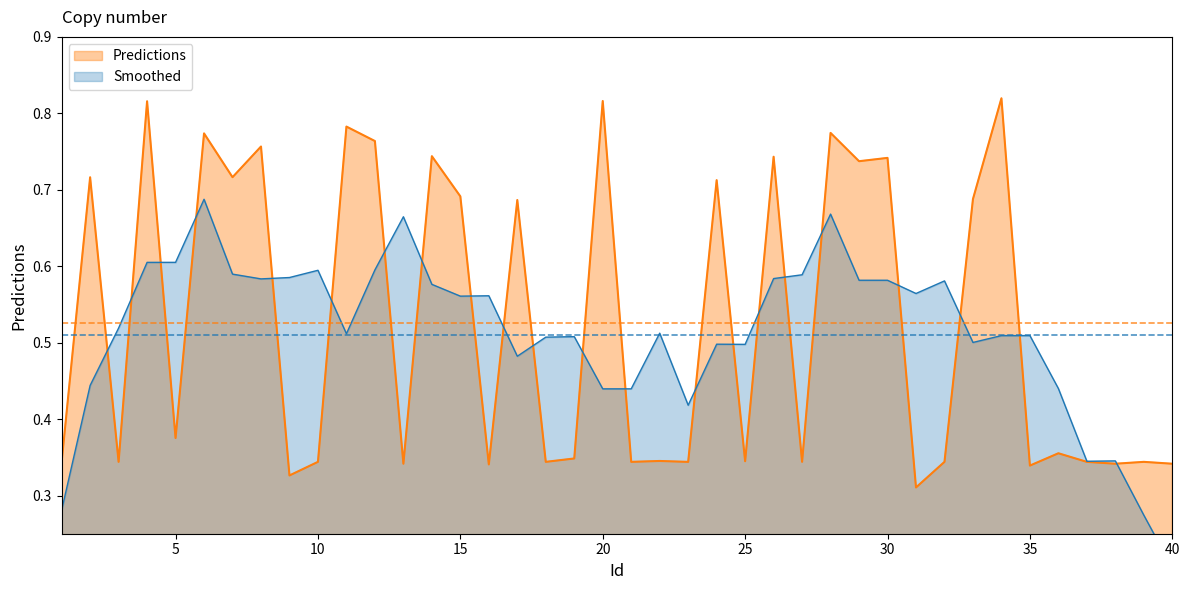

The chart shows a value of 0.4 at 5. True or false?

True